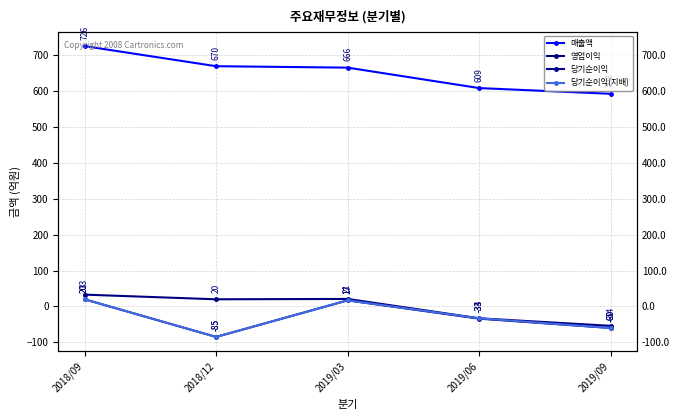

What is the value of the 매출액 point at the 1st from the left?

726